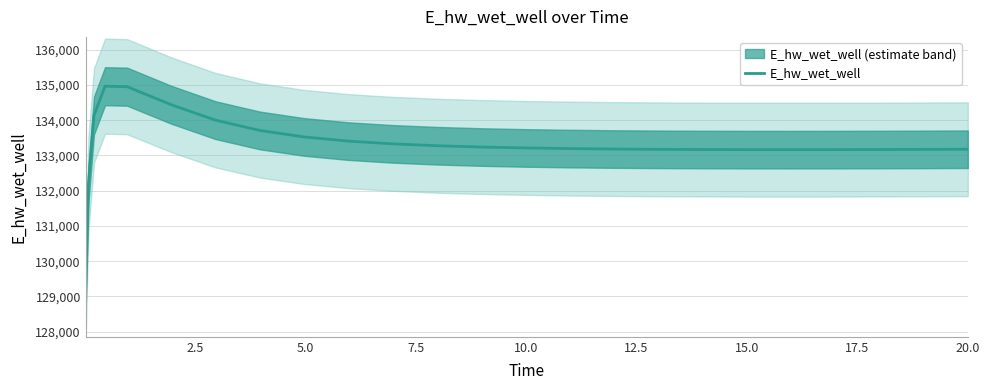

Does the chart display data point markers on the line(s)?

No